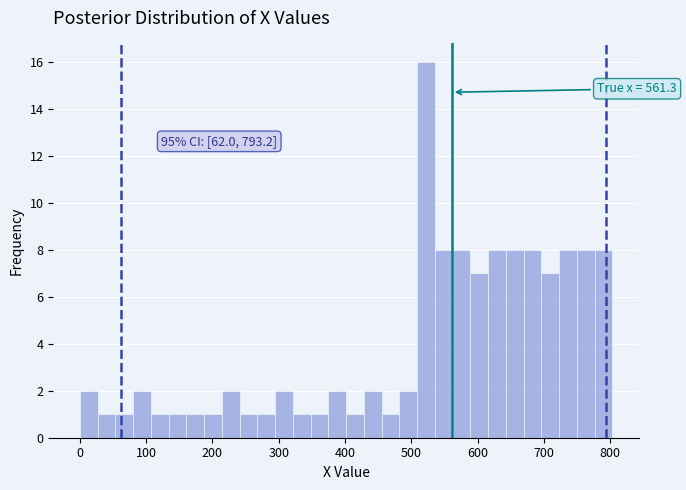

Around what value on the x-axis is the tallest bar? Give the approximate position of its centre, as read against the axis.

520